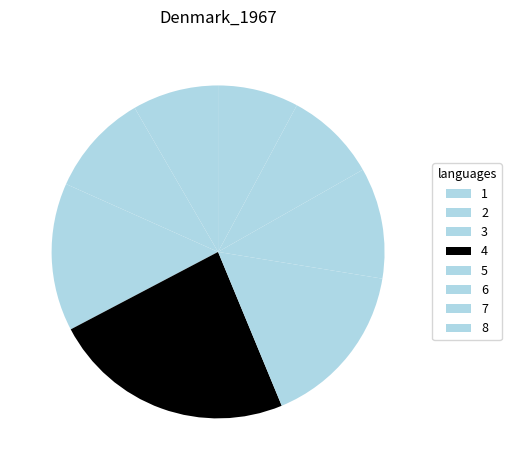

What is the change in value from 1 to 5?

+0.3